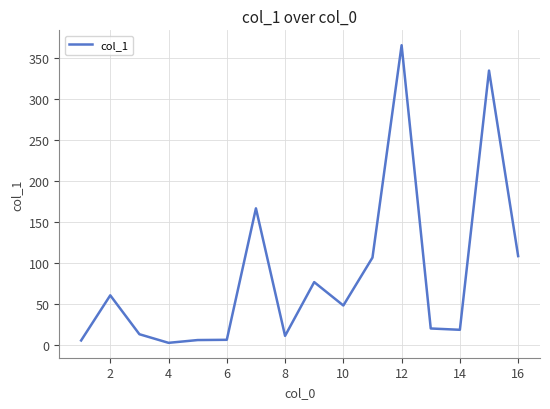

What is the difference between the maximum and minimum values?

362.7